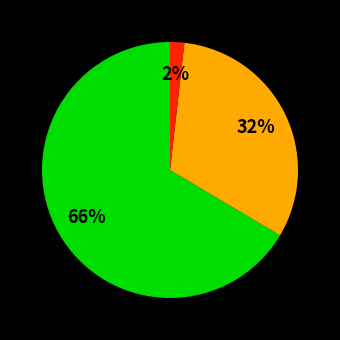

How many segments does this pie chart have?

3